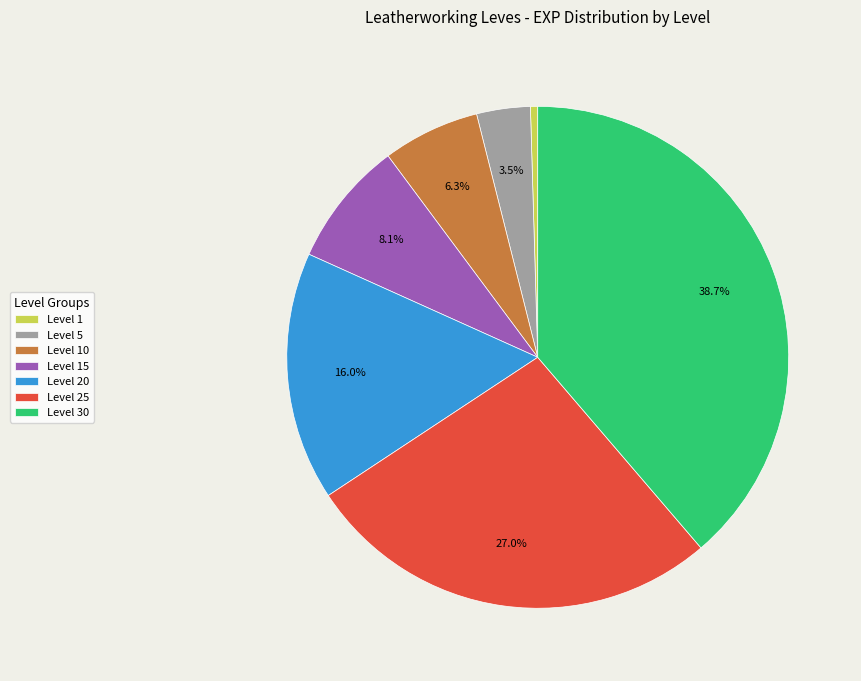

Does Level 20 represent more than half of the total?

No